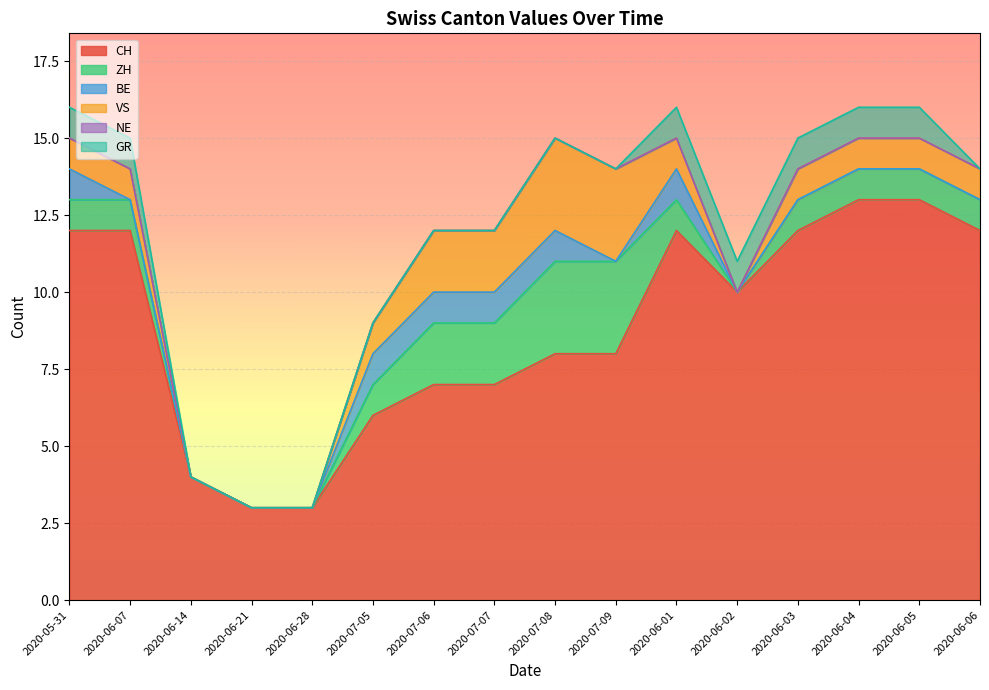

What value does the GR series have at 2020-06-03?

1